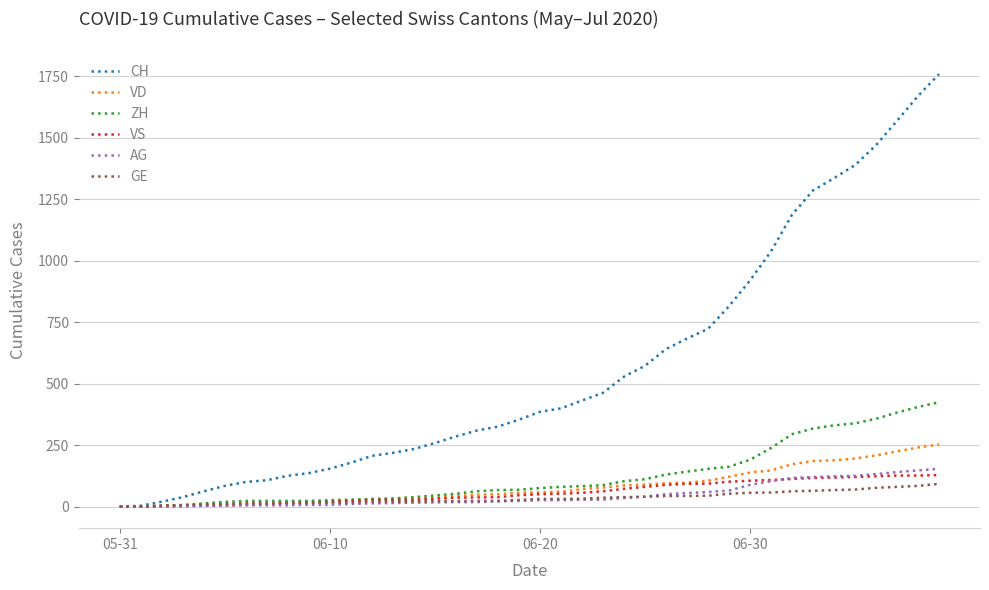

Which series has the largest total across all categories?

CH